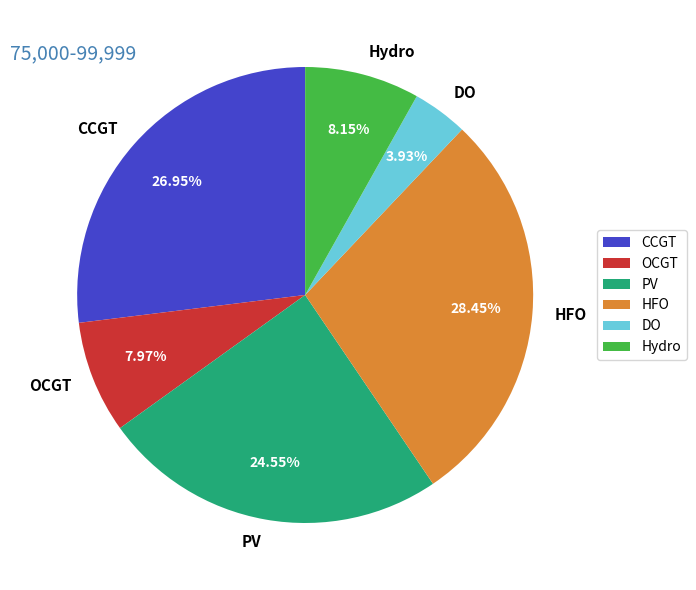

The PV slice represents 25% of the pie. True or false?

True